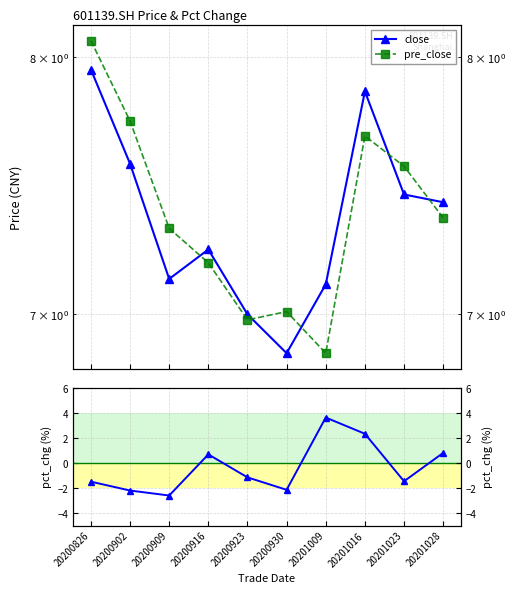

Where is close nearest to the value 7?

20200923